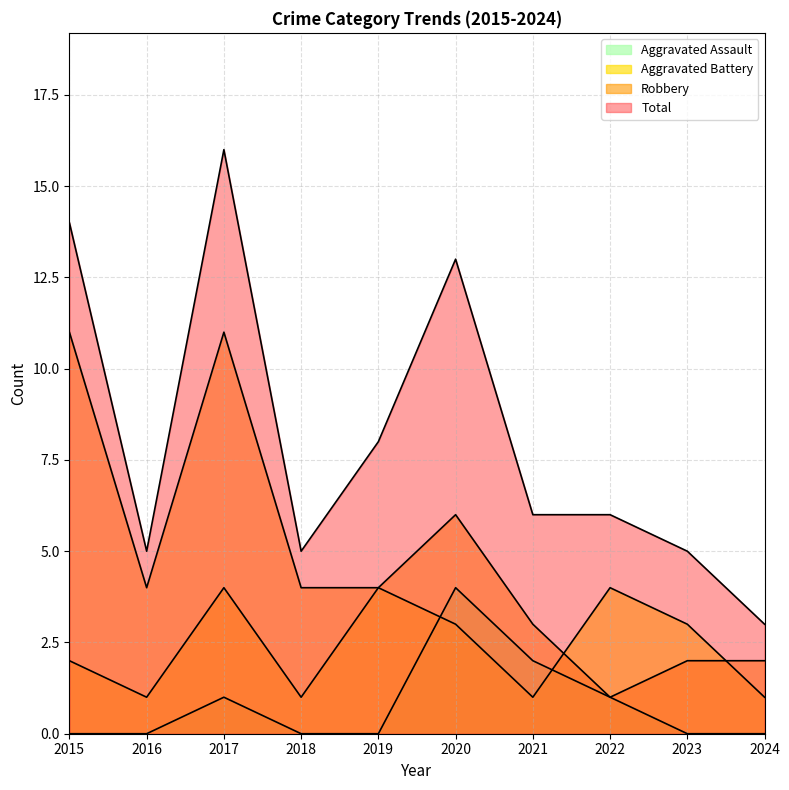

Which has a higher value, 2016 or 2018?

2016